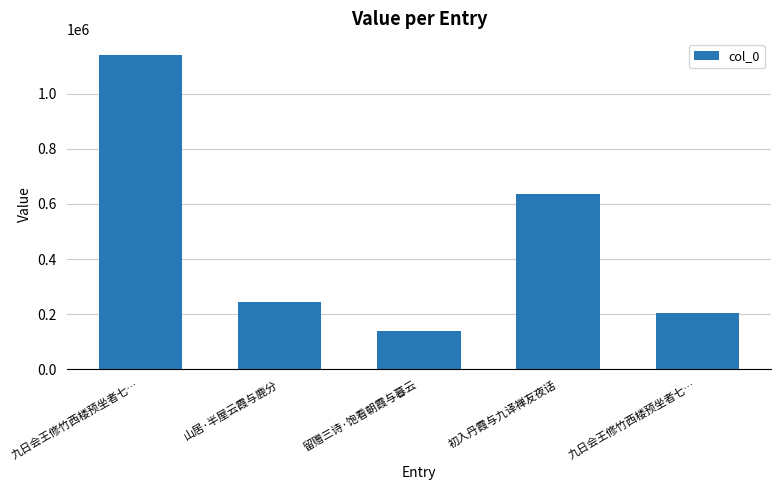

How many values are below 242851?

2